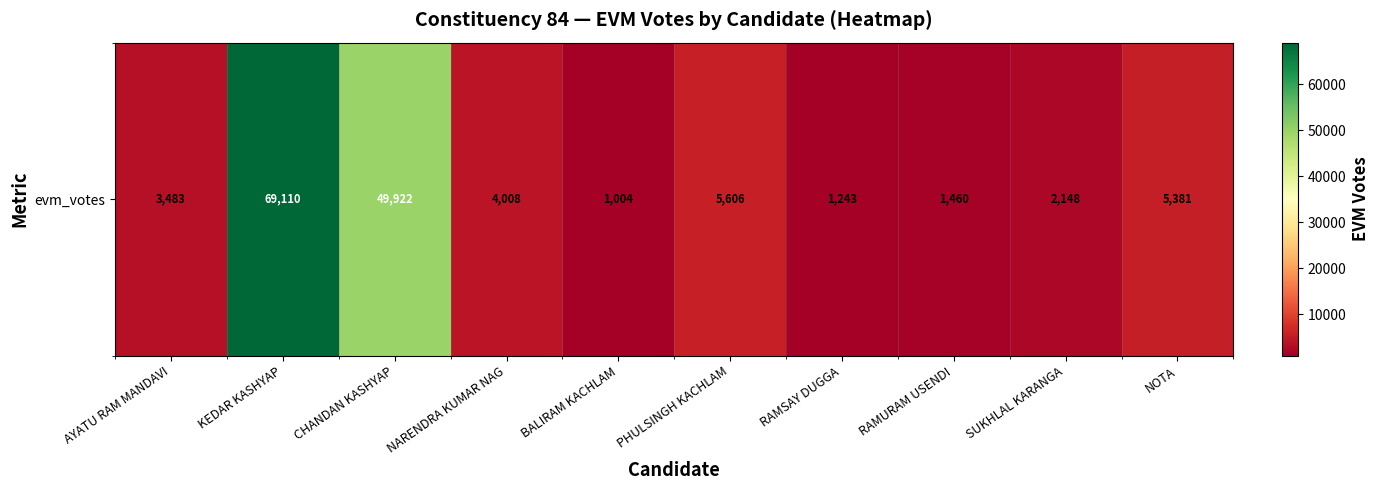

Is it true that the value at NOTA is 5381?

True